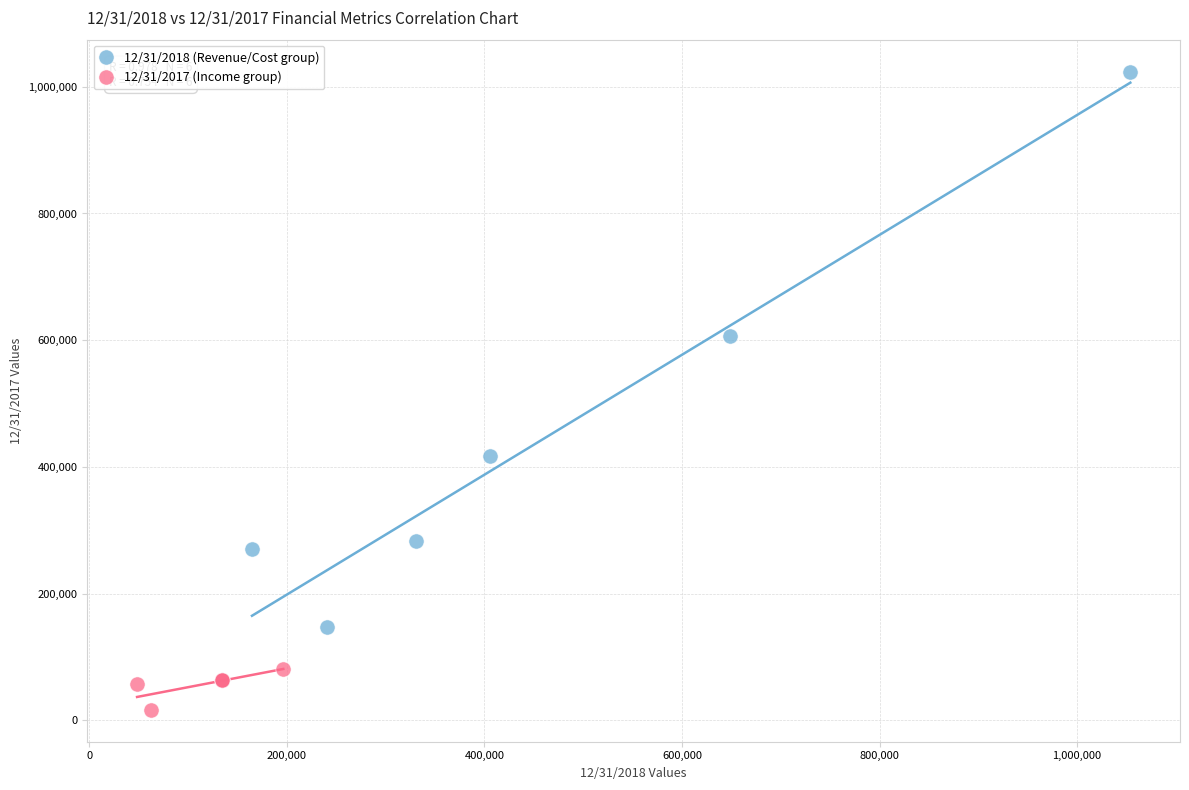

Which series contains the highest Y value?

12/31/2018 (Revenue/Cost group)